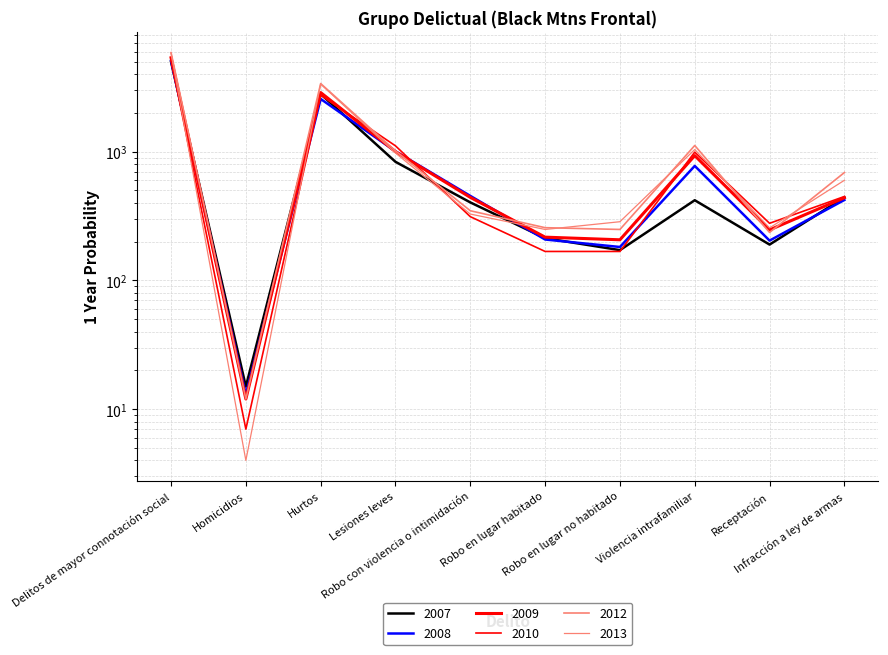

Reading left to right, transcribe all the data shown in this chart.

2007: Delitos de mayor connotación social=5011	Homicidios=15	Hurtos=2809	Lesiones leves=835	Robo con violencia o intimidación=404	Robo en lugar habitado=213	Robo en lugar no habitado=172	Violencia intrafamiliar=420	Receptación=190	Infracción a ley de armas=442
2008: Delitos de mayor connotación social=5081	Homicidios=13	Hurtos=2571	Lesiones leves=1007	Robo con violencia o intimidación=454	Robo en lugar habitado=208	Robo en lugar no habitado=182	Violencia intrafamiliar=776	Receptación=204	Infracción a ley de armas=422
2009: Delitos de mayor connotación social=5373	Homicidios=12	Hurtos=2882	Lesiones leves=1002	Robo con violencia o intimidación=442	Robo en lugar habitado=217	Robo en lugar no habitado=207	Violencia intrafamiliar=933	Receptación=247	Infracción a ley de armas=439
2010: Delitos de mayor connotación social=5205	Homicidios=7	Hurtos=2748	Lesiones leves=1111	Robo con violencia o intimidación=313	Robo en lugar habitado=168	Robo en lugar no habitado=168	Violencia intrafamiliar=993	Receptación=278	Infracción a ley de armas=449
2012: Delitos de mayor connotación social=5891	Homicidios=12	Hurtos=3386	Lesiones leves=1015	Robo con violencia o intimidación=348	Robo en lugar habitado=257	Robo en lugar no habitado=249	Violencia intrafamiliar=1118	Receptación=236	Infracción a ley de armas=689
2013: Delitos de mayor connotación social=5833	Homicidios=4	Hurtos=3352	Lesiones leves=977	Robo con violencia o intimidación=328	Robo en lugar habitado=249	Robo en lugar no habitado=286	Violencia intrafamiliar=1040	Receptación=256	Infracción a ley de armas=600